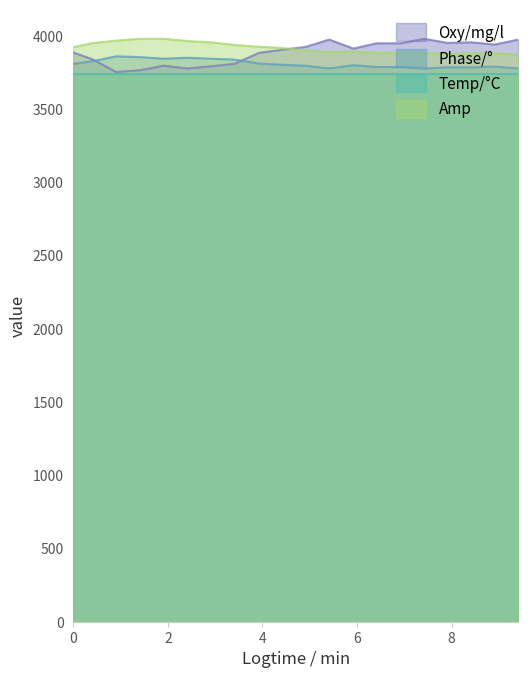

Is the value of Amp at 6.41 greater than the value of Phase/° at 5.41?

Yes